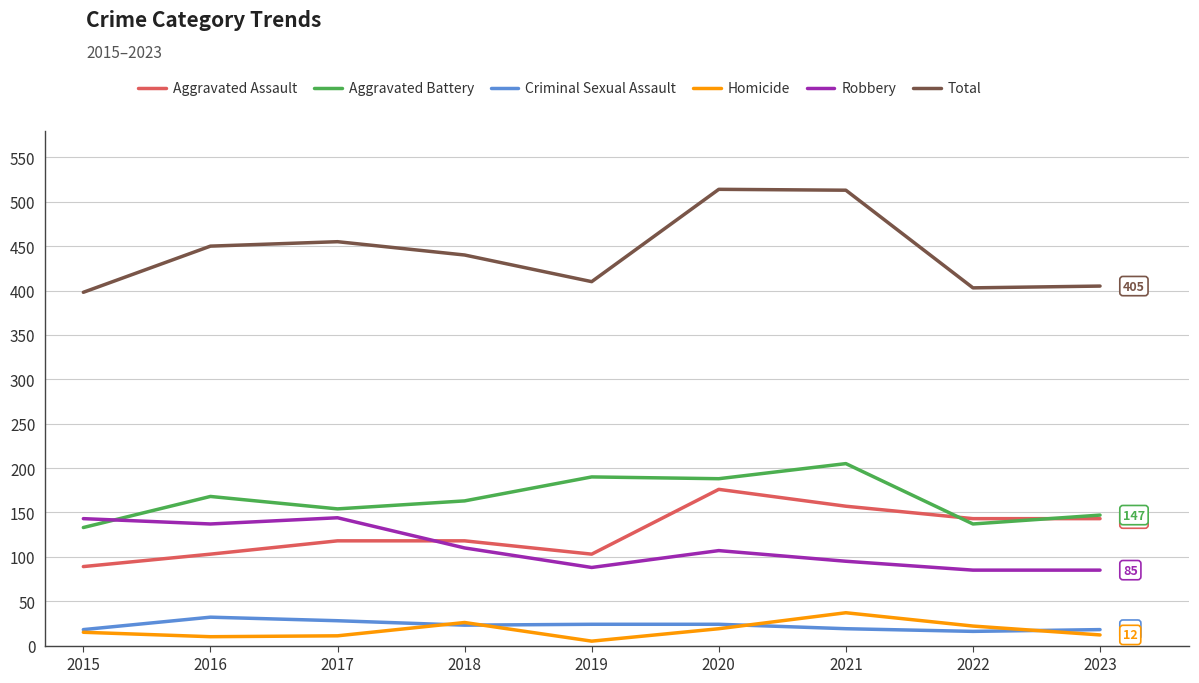

How many times do Robbery and Aggravated Battery cross each other?

1